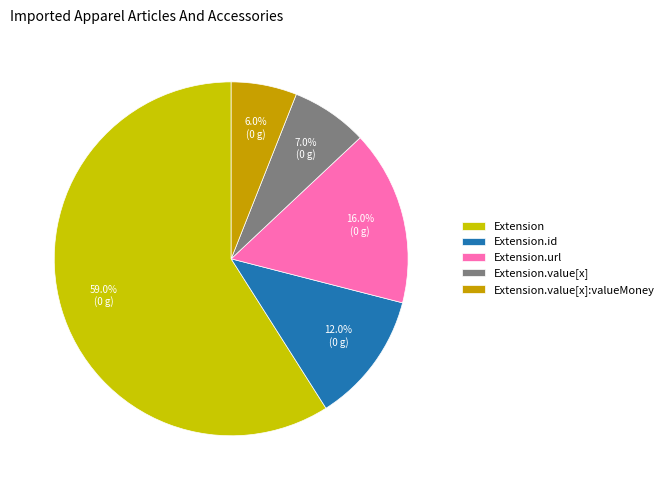

Does any single category account for the majority?

Yes